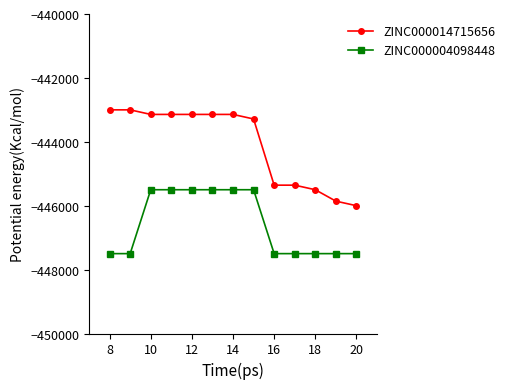

Which series has the largest total across all categories?

ZINC000014715656